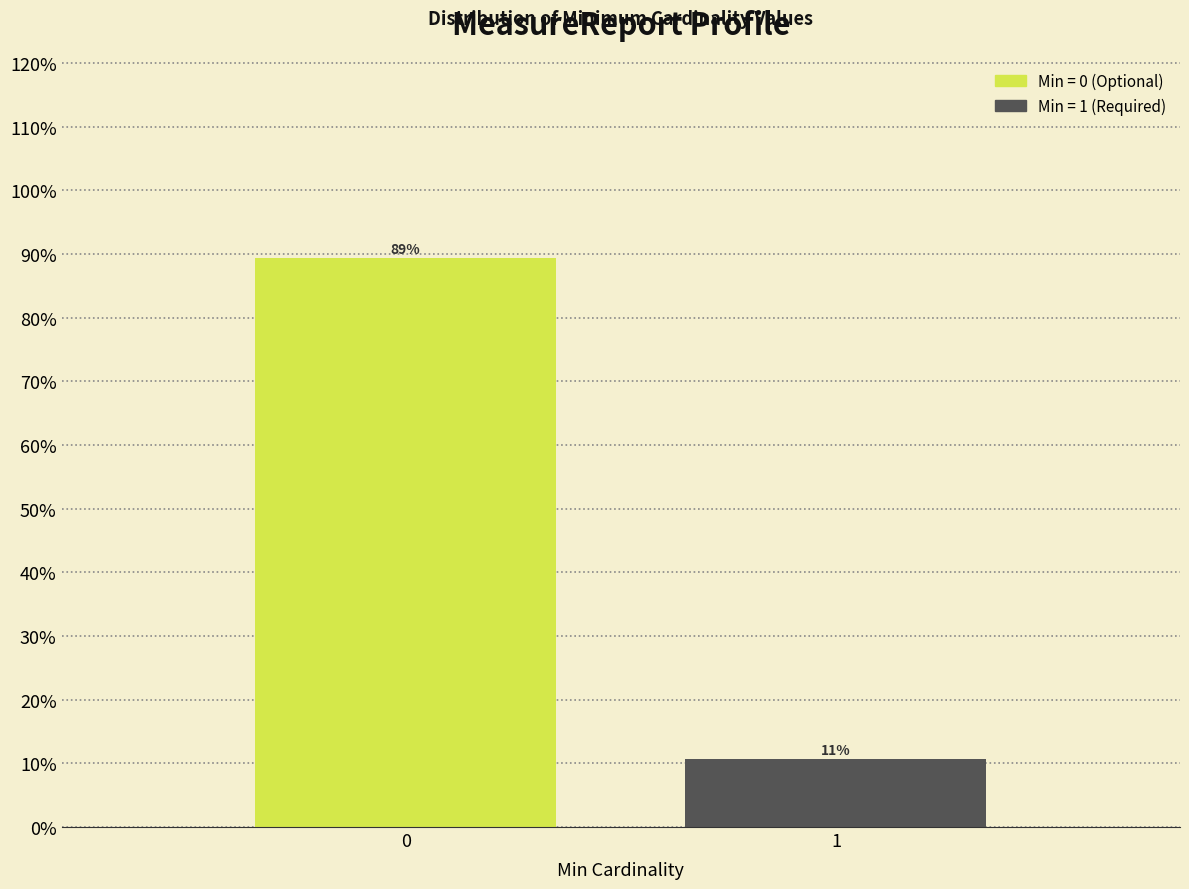

What is the minimum value shown in the chart?

10.7